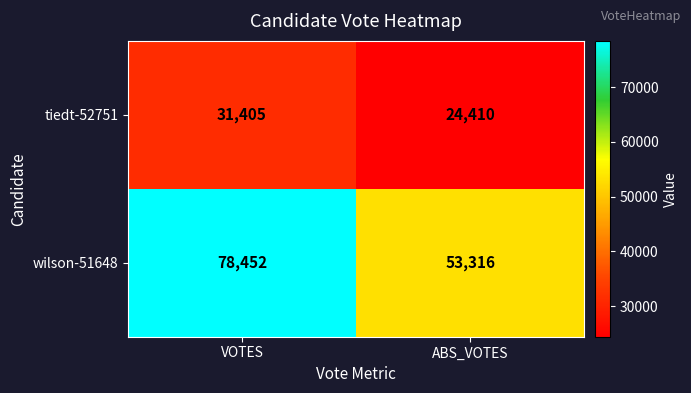

At which label does tiedt-52751 reach its minimum?

ABS_VOTES